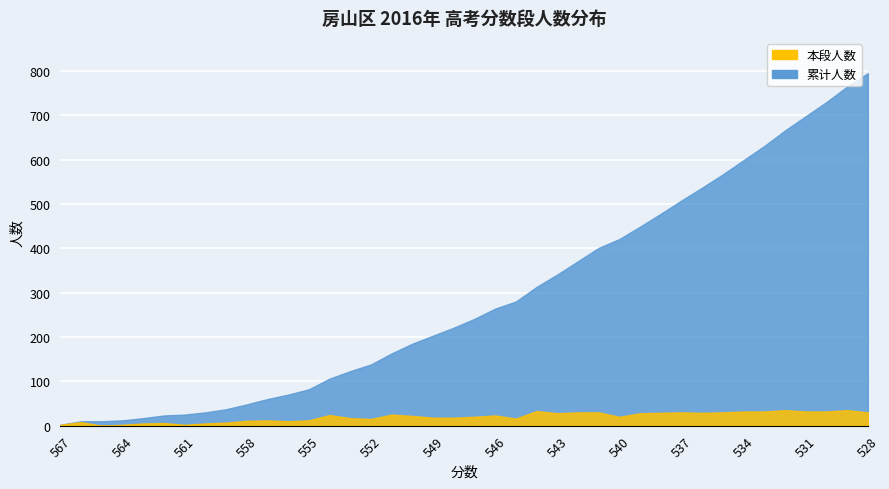

What is the approximate value of 累计人数 at 532, to the nearest 50?

650